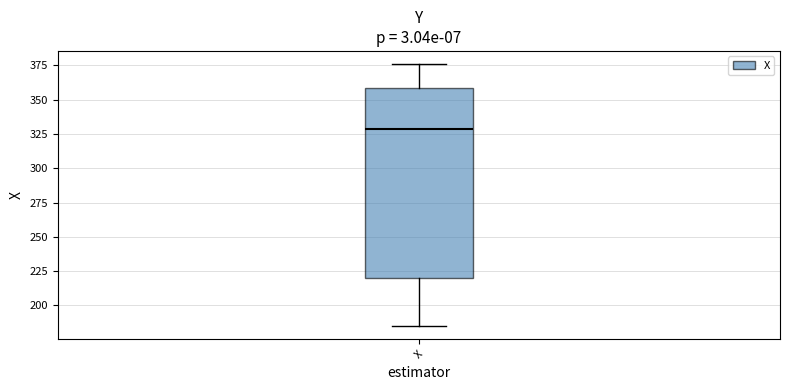

Transcribe this box plot: give where the median line is, the range the box spans, and where the two whiskers end, as read against the y-axis. The values are not printed on the chart, so give them approximately, as read against the axis.

median 330, box 220 to 360, whiskers 185 to 375